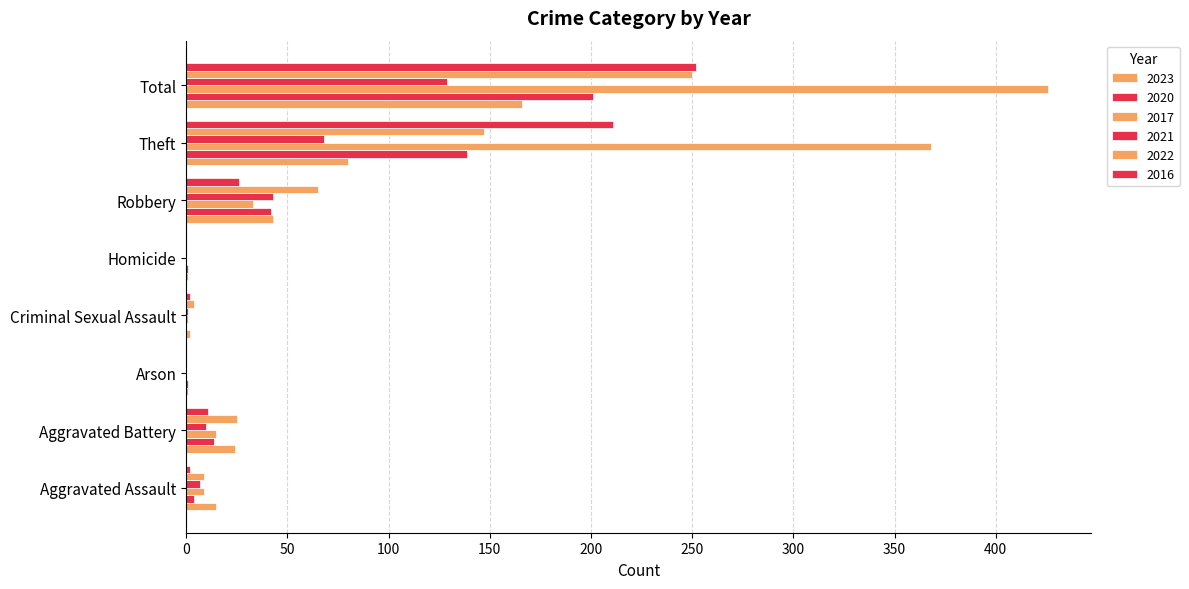

How many categories are shown in the chart?

8